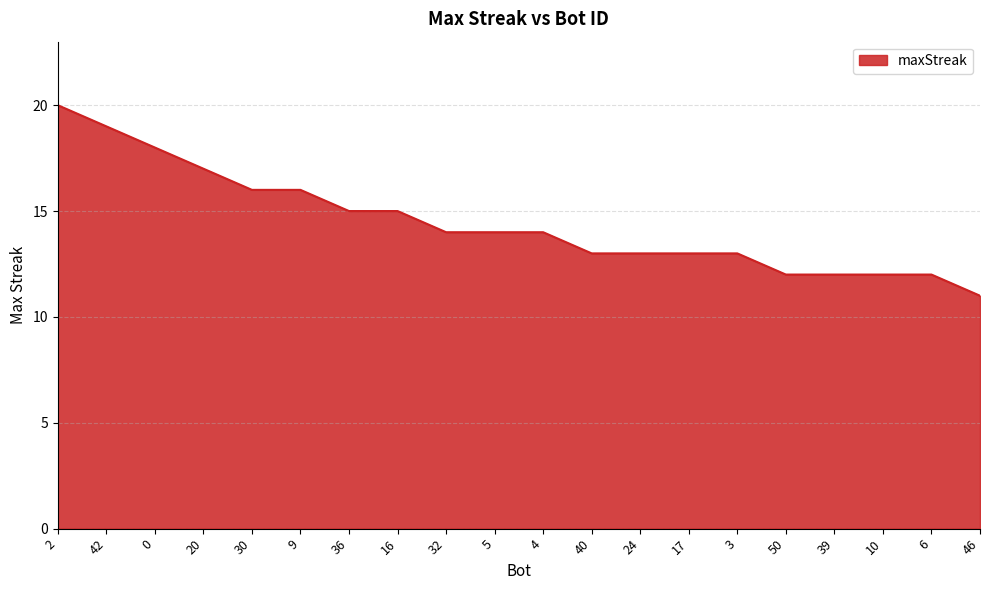

What is the difference between the values at 40 and 32?

1